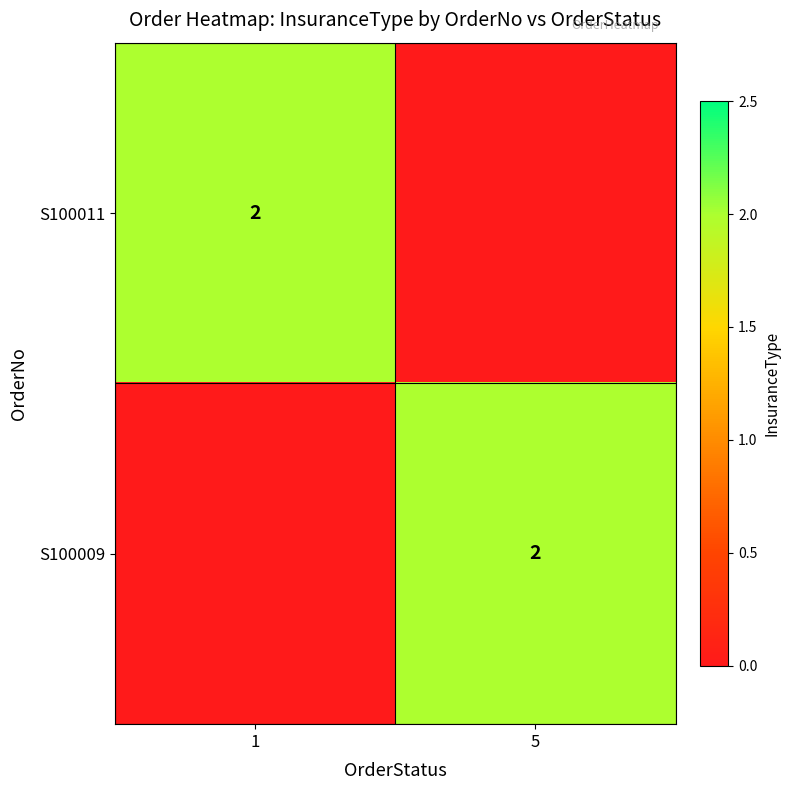

Is it true that S100011 equals 1 at 1?

False